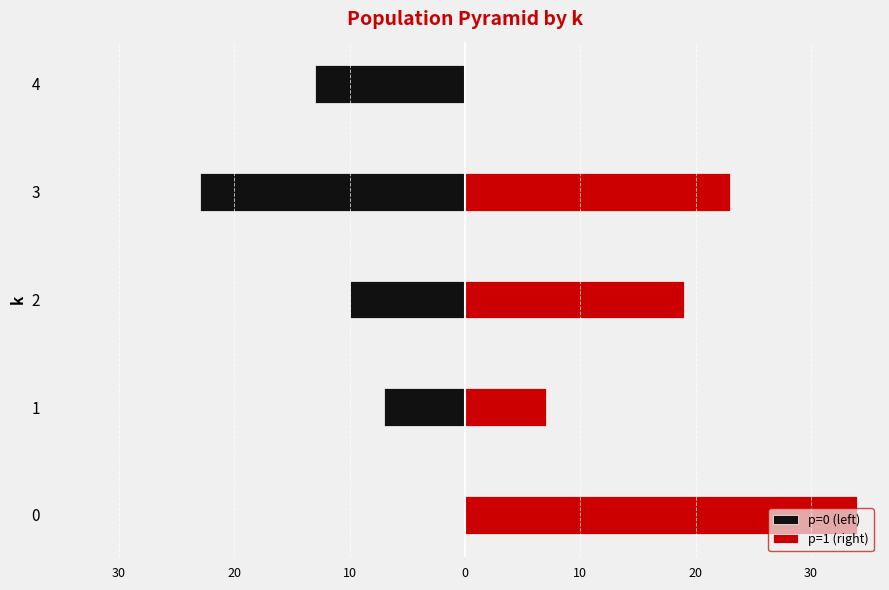

How many bars are there in total?

10